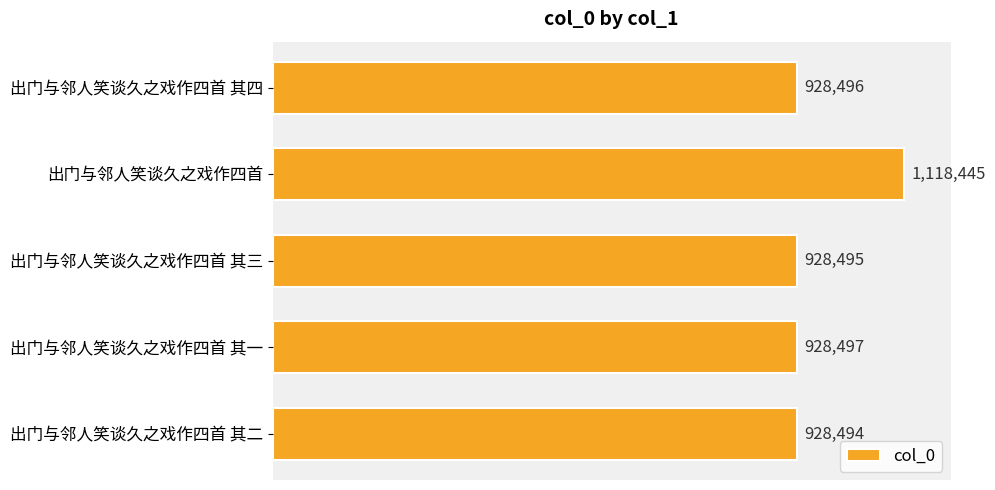

At which category does the chart reach its minimum across all series?

出门与邻人笑谈久之戏作四首 其二